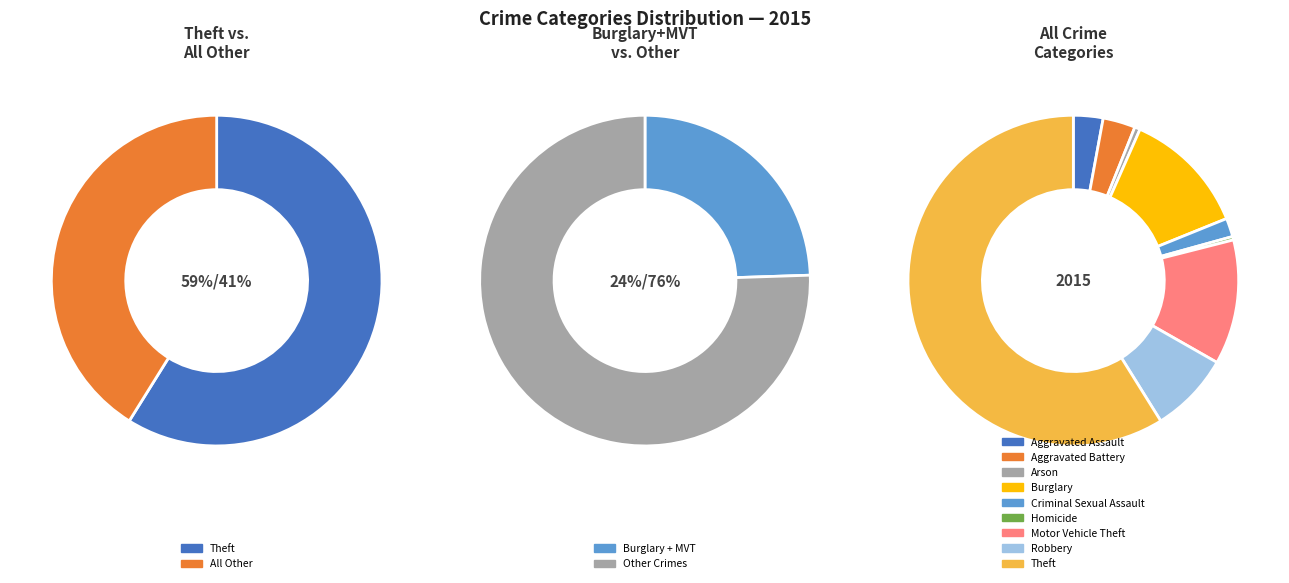

Combined, do Aggravated Battery and Criminal Sexual Assault account for over 50%?

No